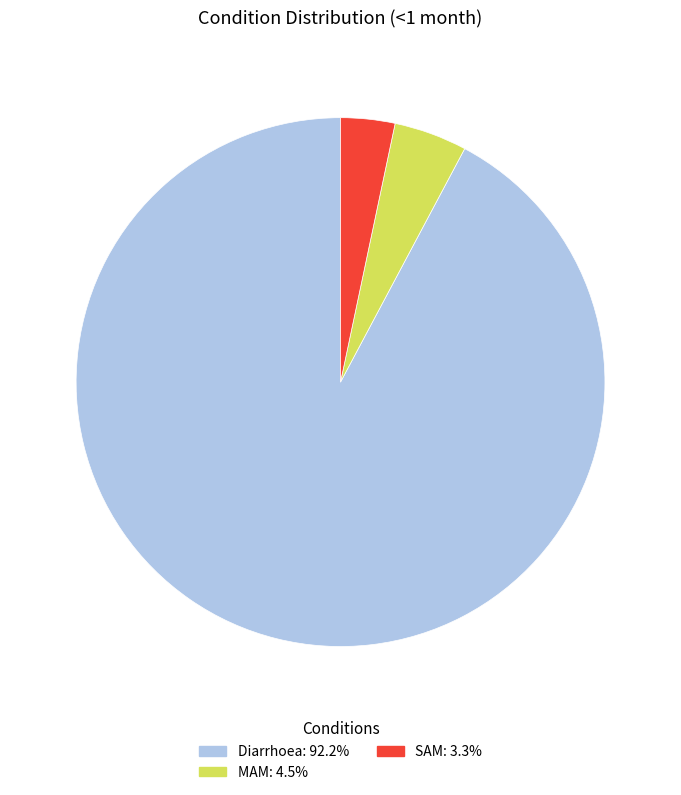

Which has a higher value, MAM or Diarrhoea?

Diarrhoea